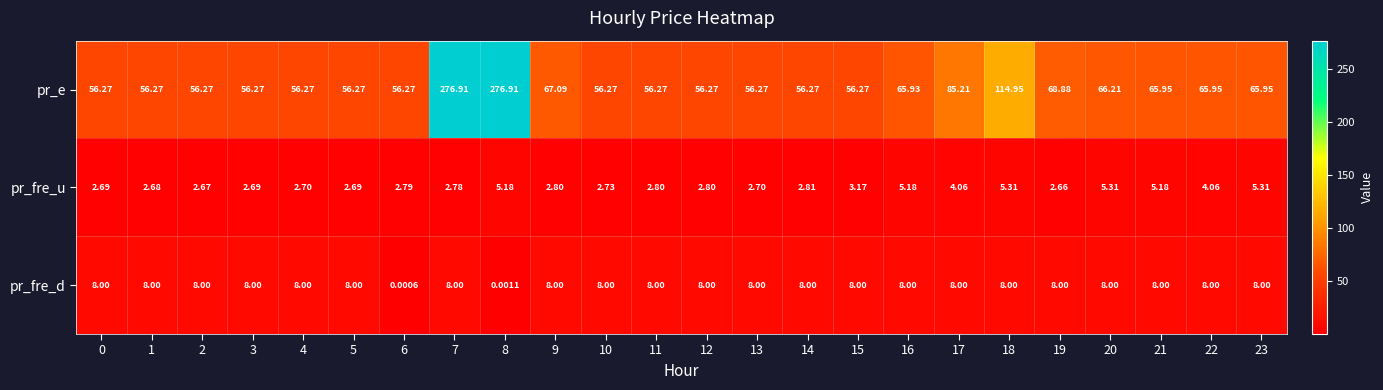

Between 0 and 22, which series saw the biggest shift?

pr_e